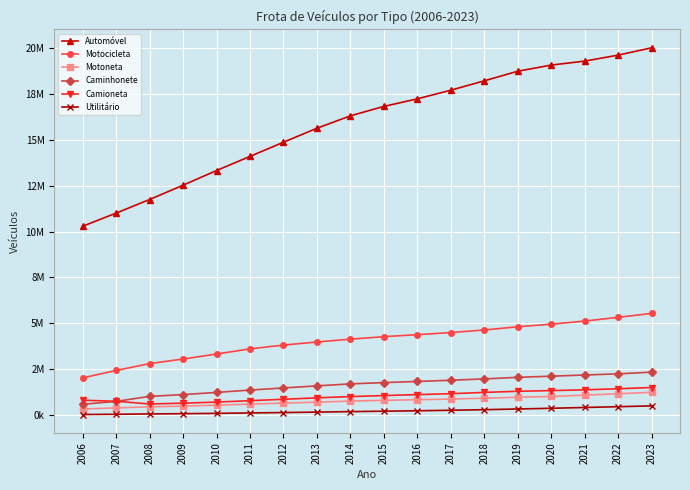

Between 2018 and 2007, which is larger?

2018